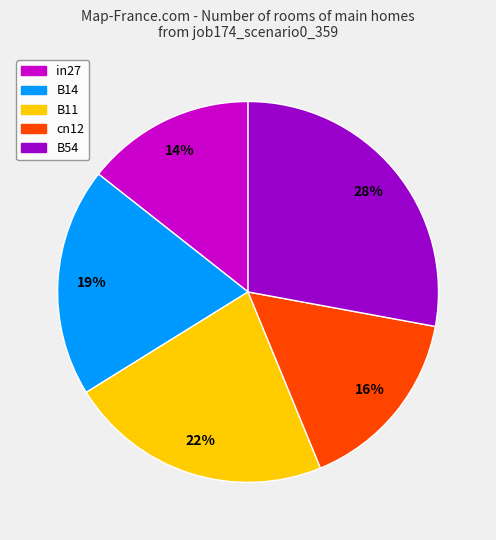

Count the number of slices in the pie.

5